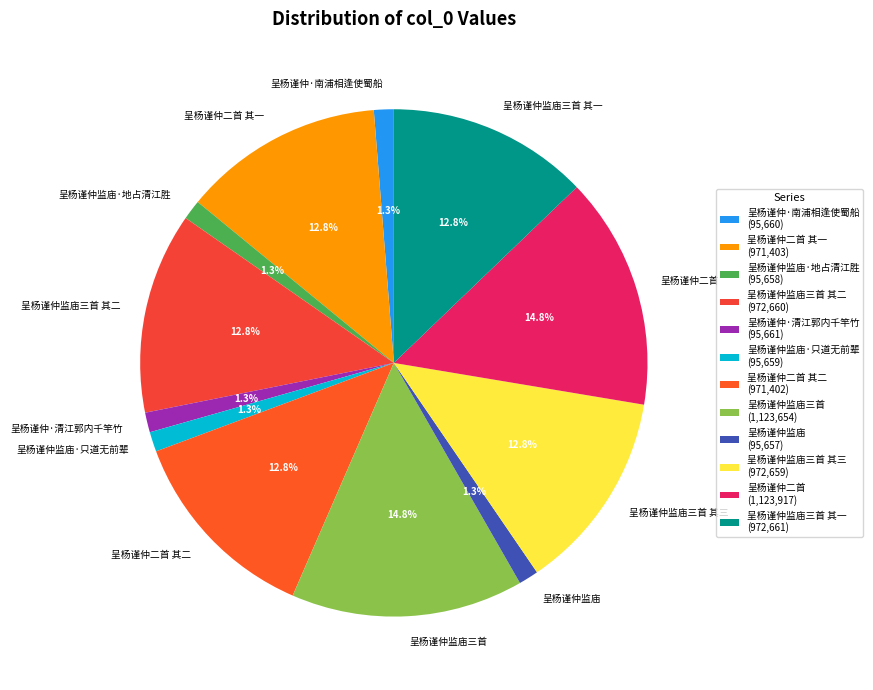

Is it true that 呈杨谨仲二首 其一 is 13% of the pie?

True